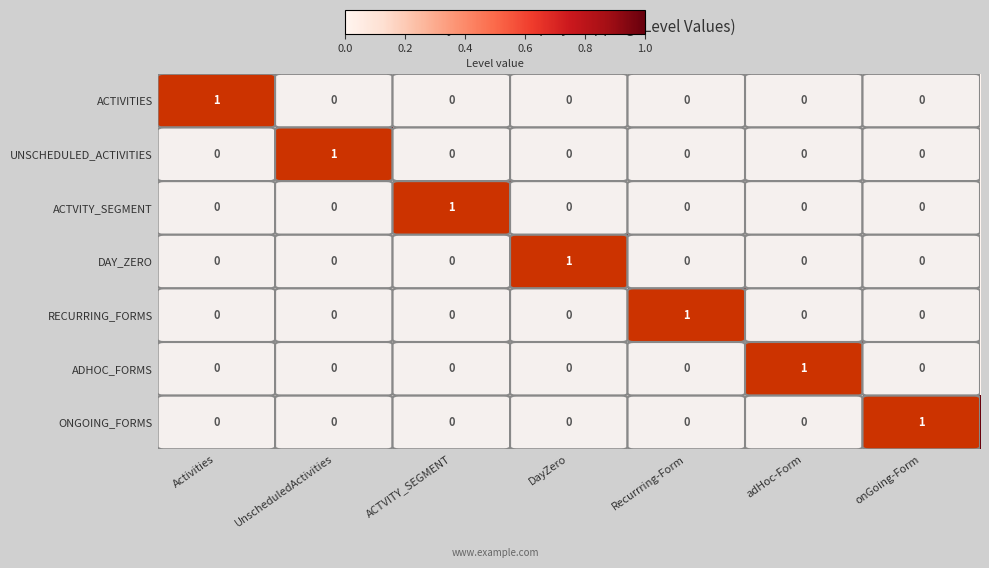

What is the total value across all series at UnscheduledActivities?

1